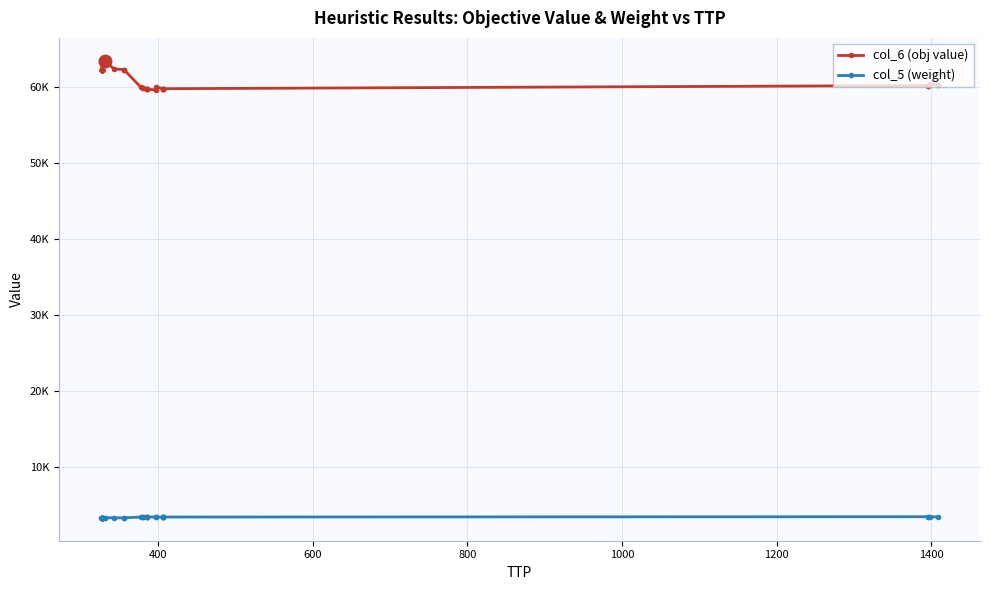

What is the highest value of the col_5 (weight) series?

3515.2